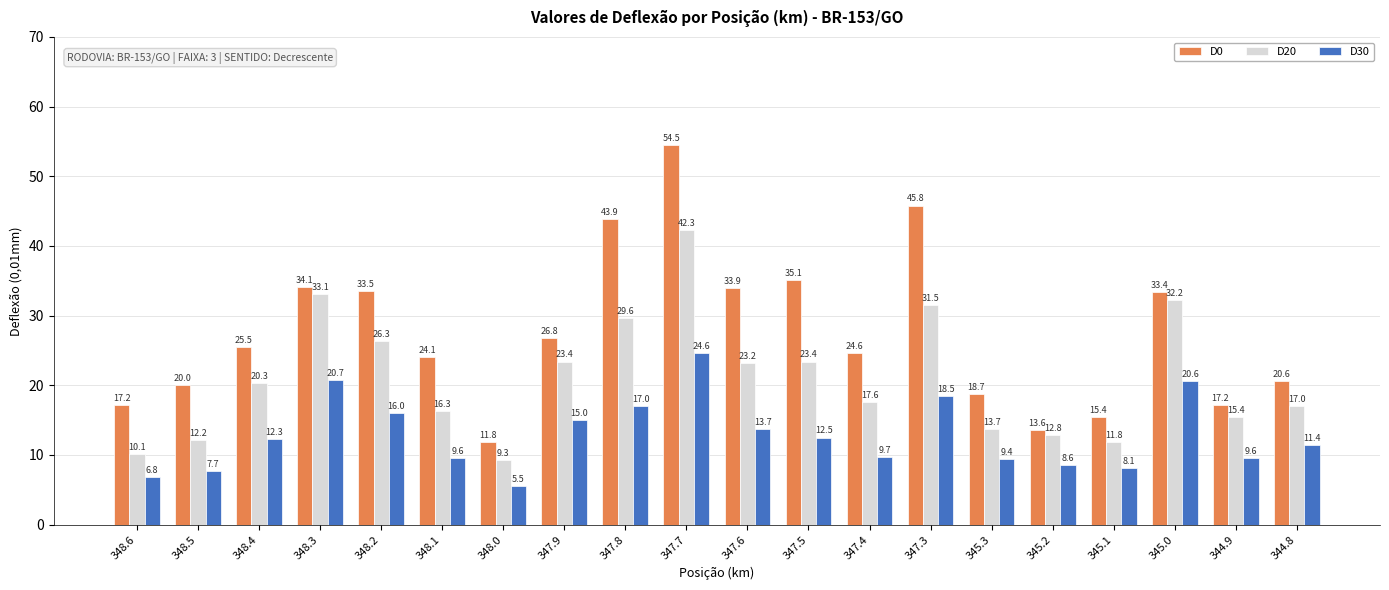

What is the difference between the highest and lowest values at 345.2?

5.0